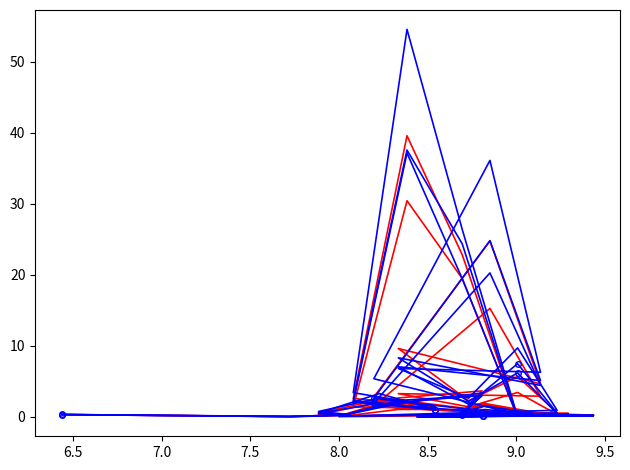

What is the value of the PrefA01 point at the 15th from the left?

2.3